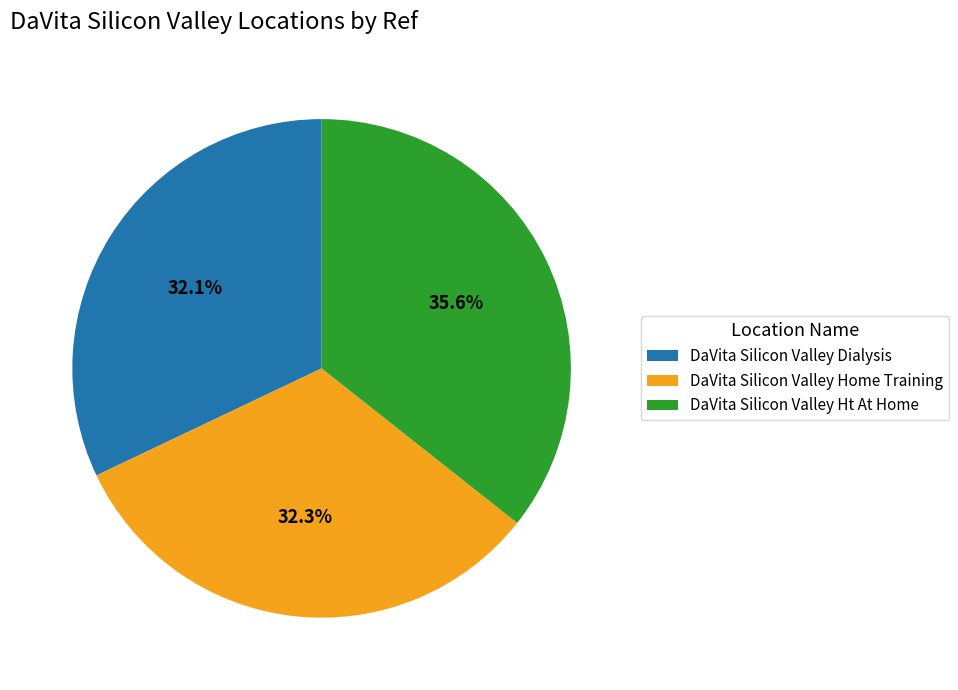

How many segments does this pie chart have?

3